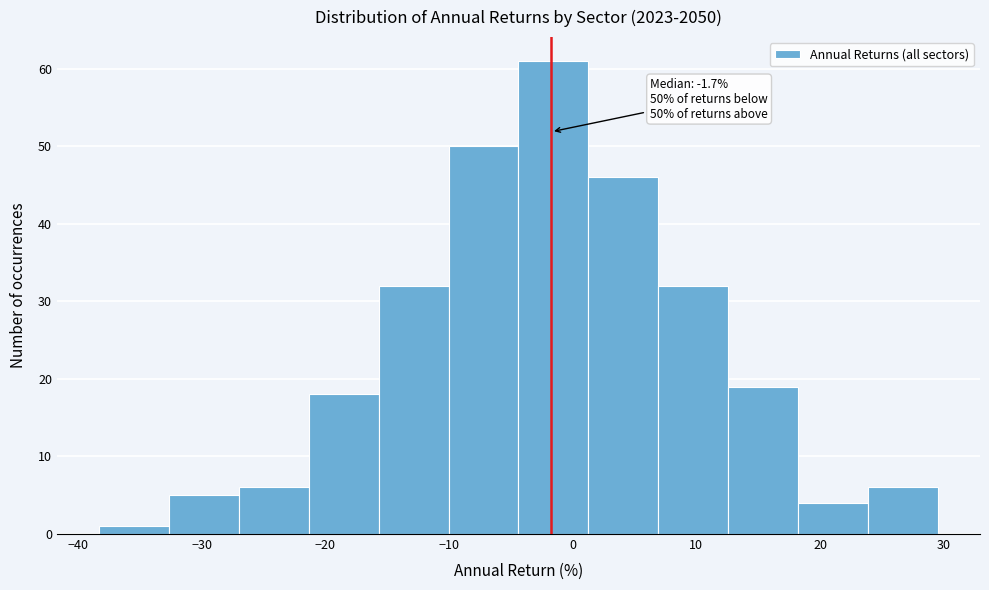

Which range on the x-axis has the tallest bar?

-4 to 1